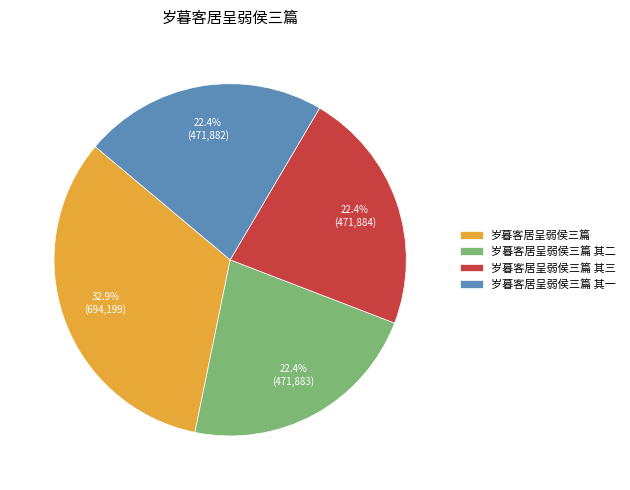

What is the ratio of the value at 岁暮客居呈弱侯三篇 其三 to the value at 岁暮客居呈弱侯三篇?

0.7